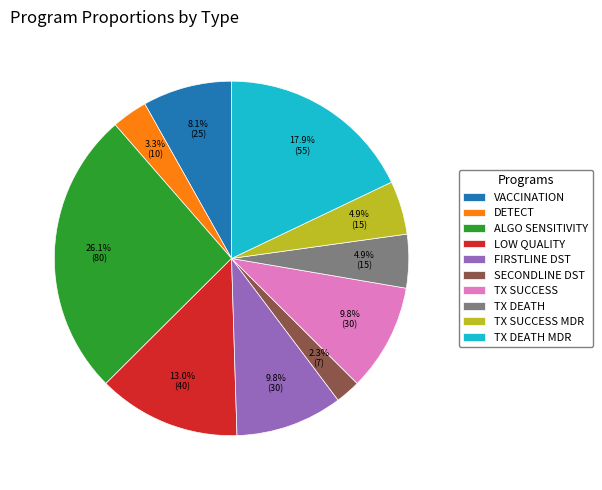

What is the ratio of the value at SECONDLINE DST to the value at DETECT?

0.7